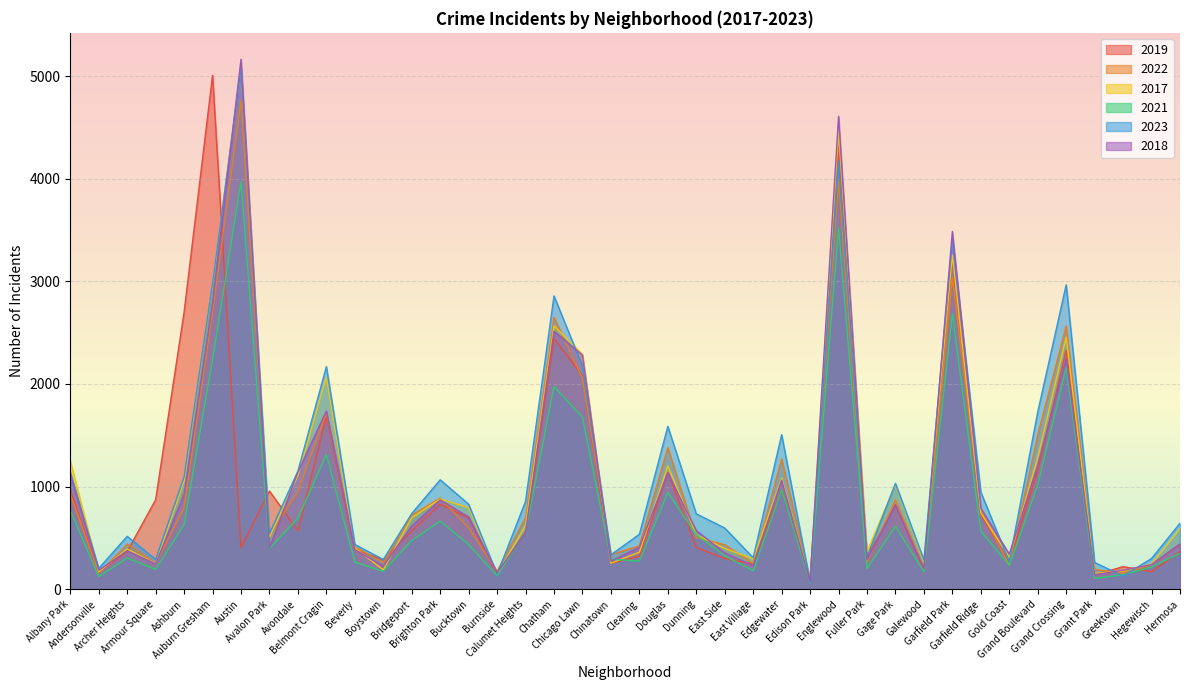

What is the difference between the highest and lowest values at Hermosa?

293